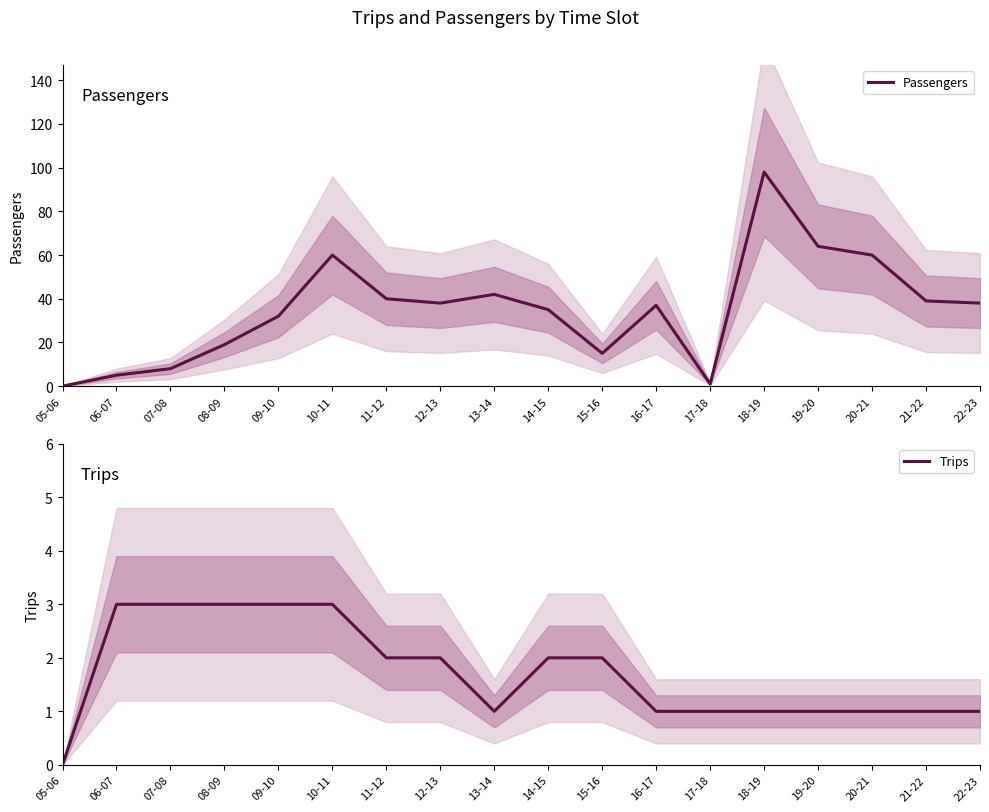

What is the sum of the Trips values at 17-18 and 06-07?

4